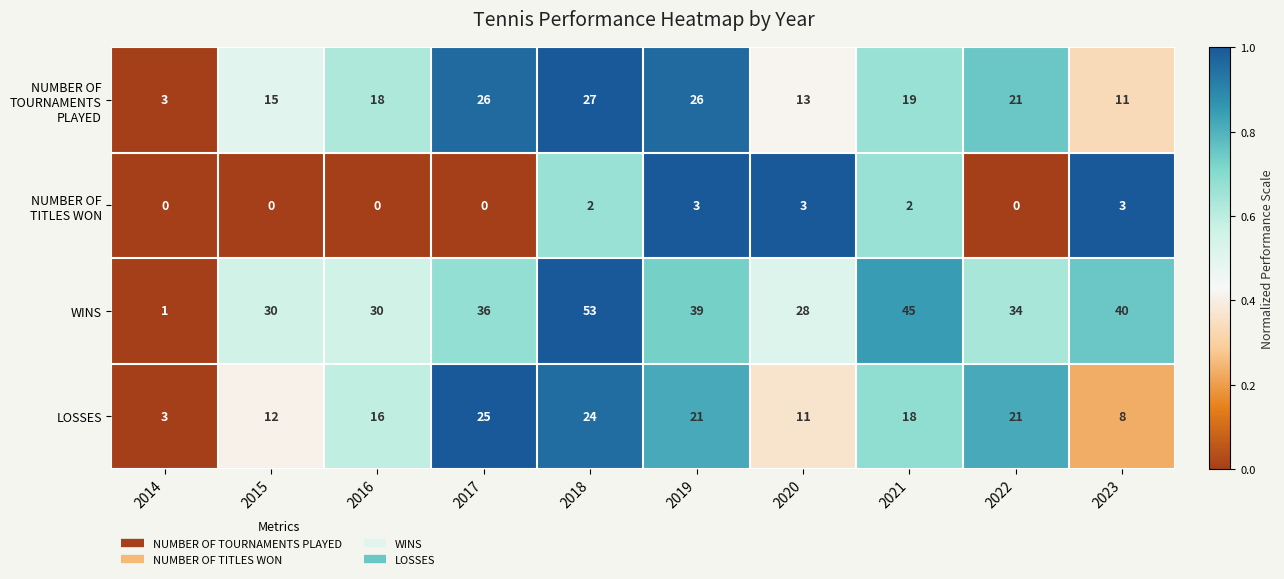

What is the greatest value displayed?

53